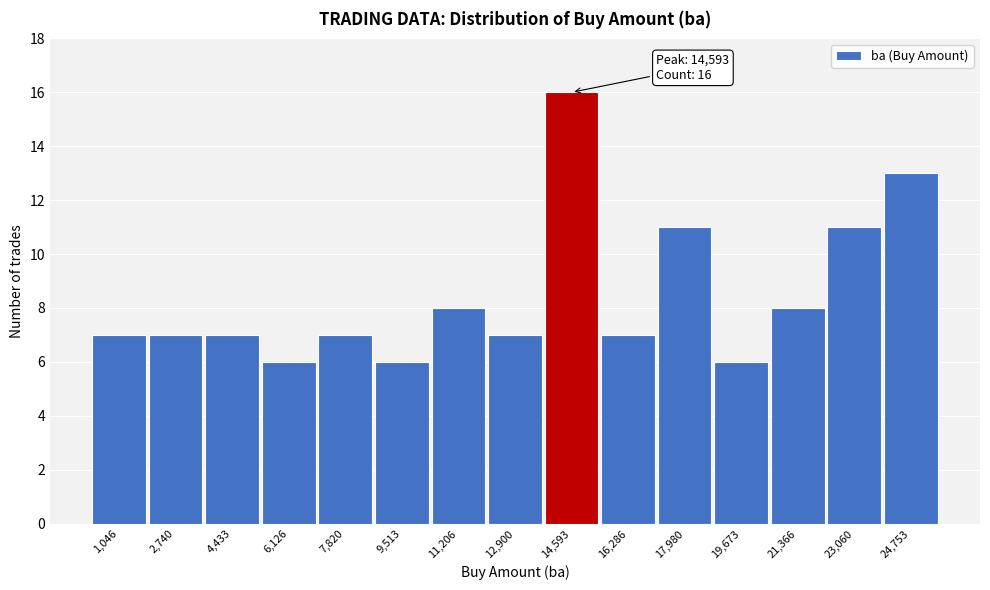

Which range on the x-axis has the tallest bar?

13800 to 15400